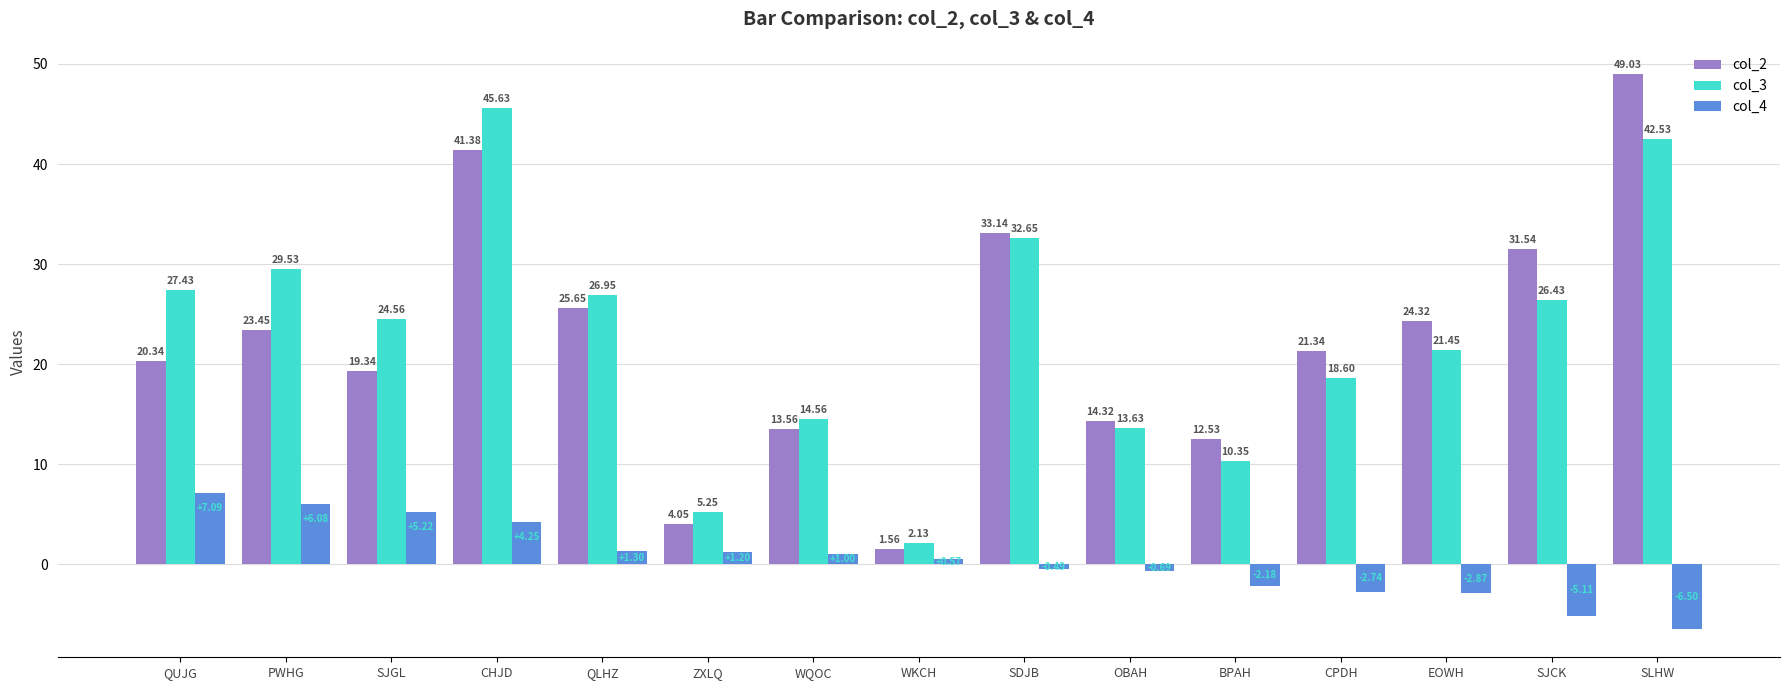

How many bars are there in total?

45